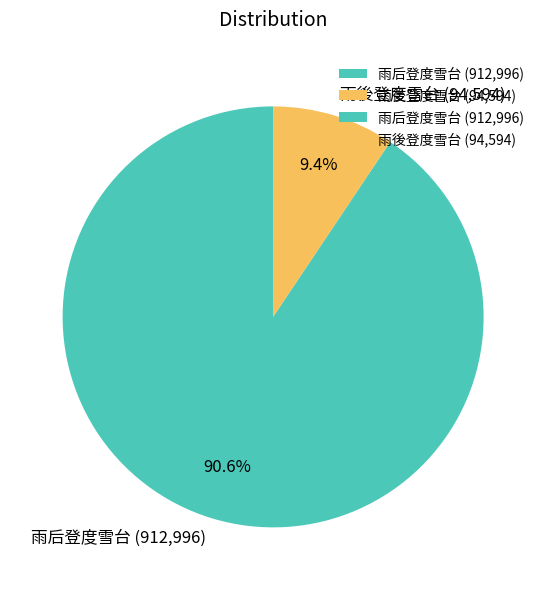

What portion of the pie excludes 雨後登度雪台?

90.6%